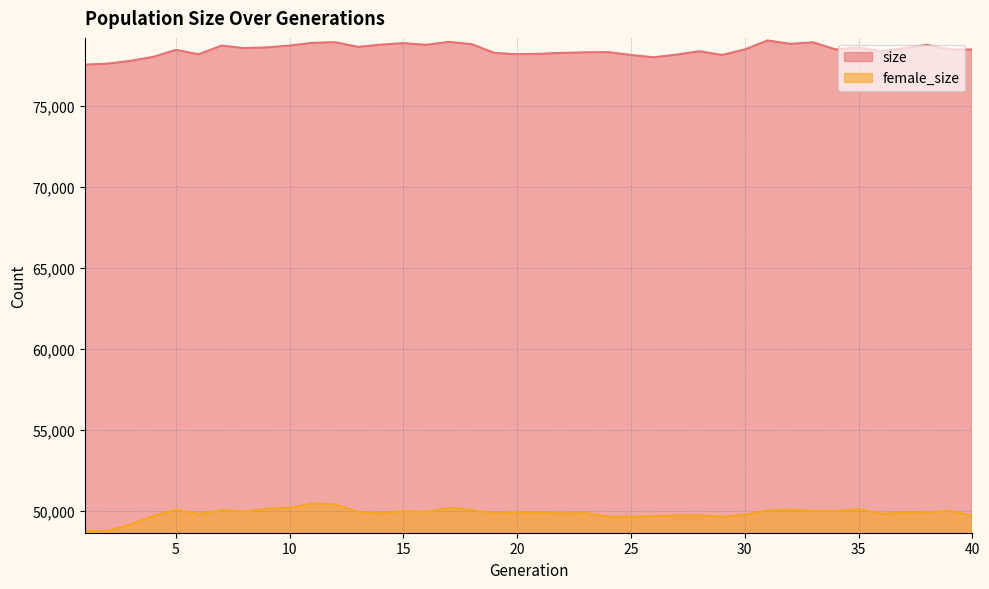

What is the maximum value shown in the chart?

79049